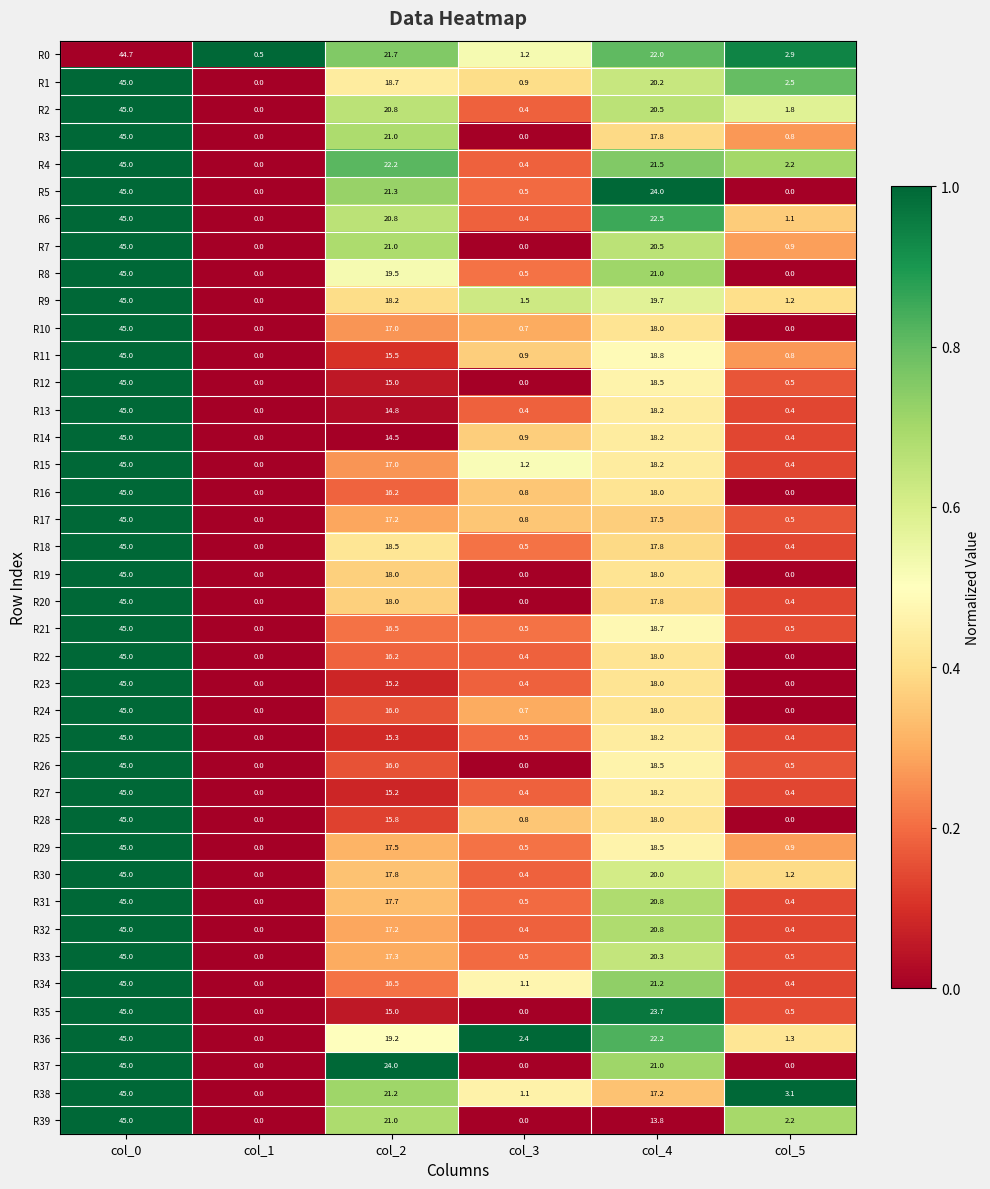

What is the difference between the highest and lowest values at col_2?

9.5